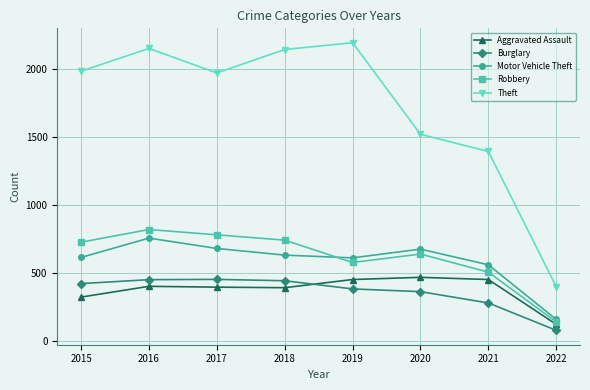

What is the smallest value displayed?

79